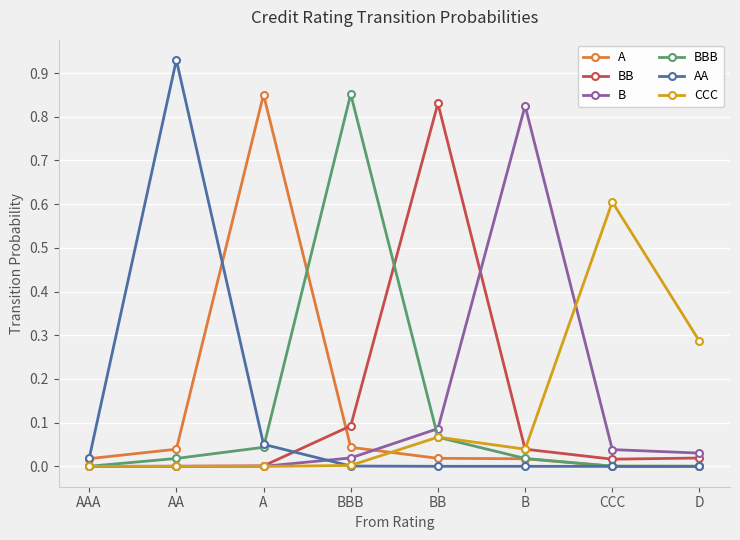

What is the sum of all BBB values?

1.0